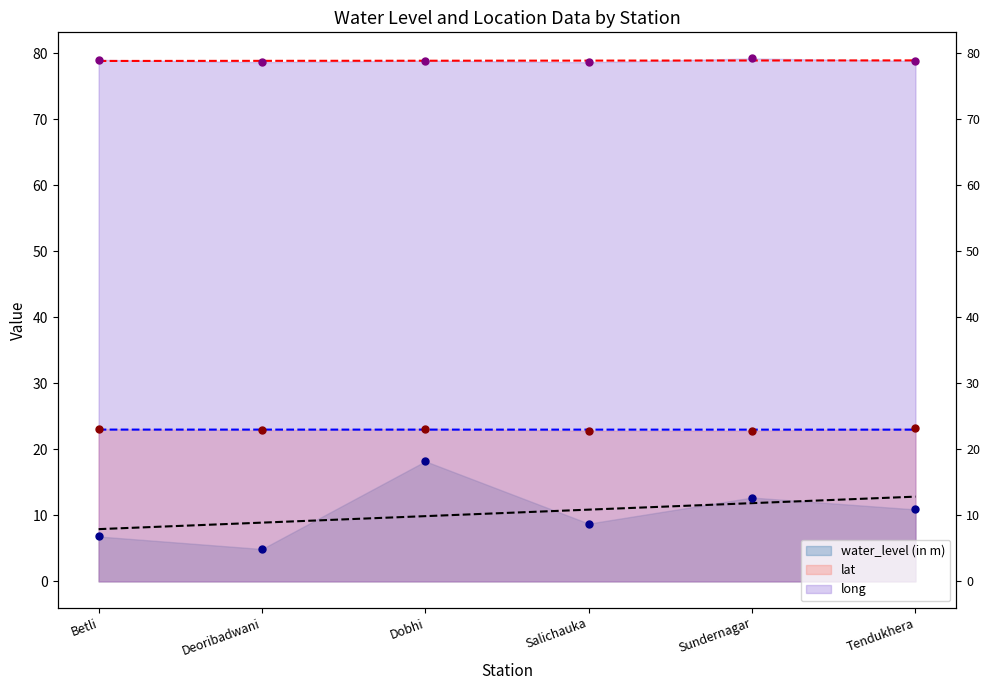

Is the value of water_level (in m) at Dobhi greater than the value of long at Sundernagar?

No